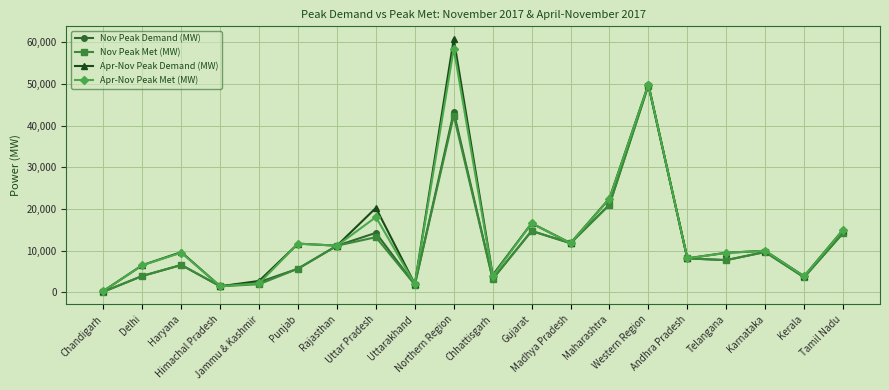

What is the highest value of the Nov Peak Met (MW) series?

49569